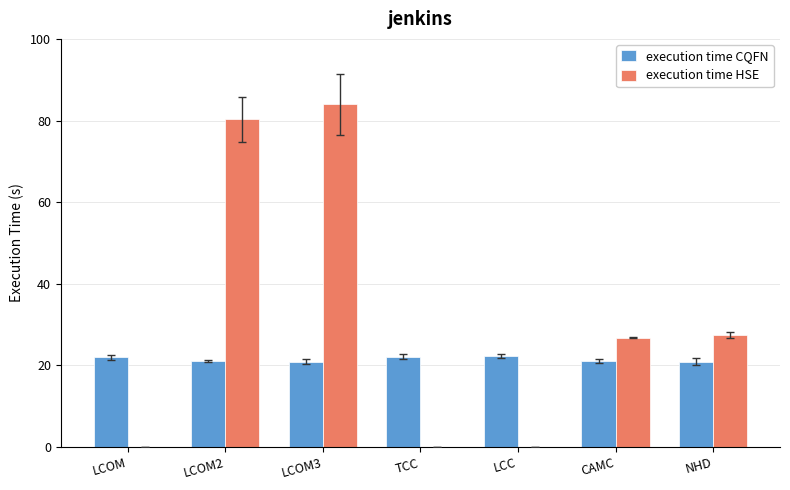

What is the sum of the execution time HSE values at LCOM3 and NHD?

111.5